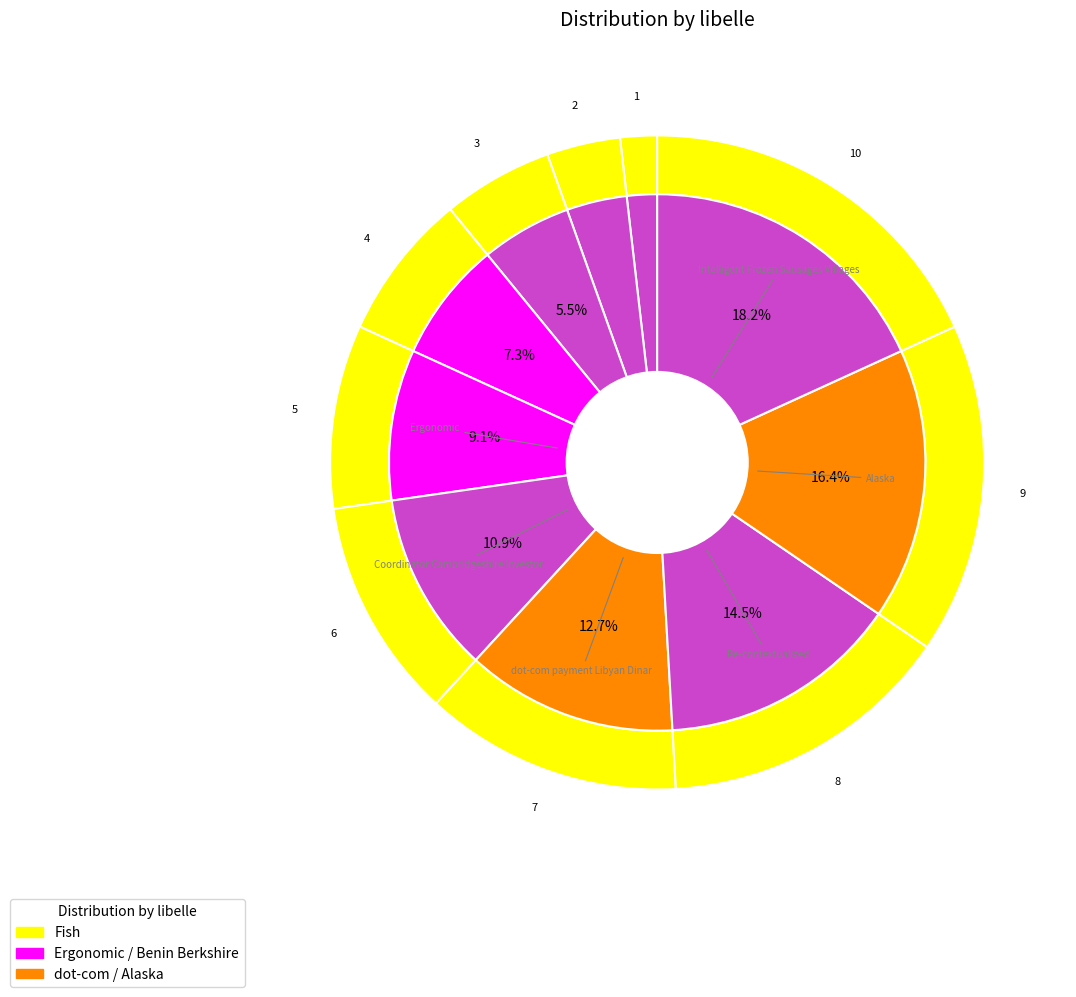

The Fish slice represents 13% of the pie. True or false?

False